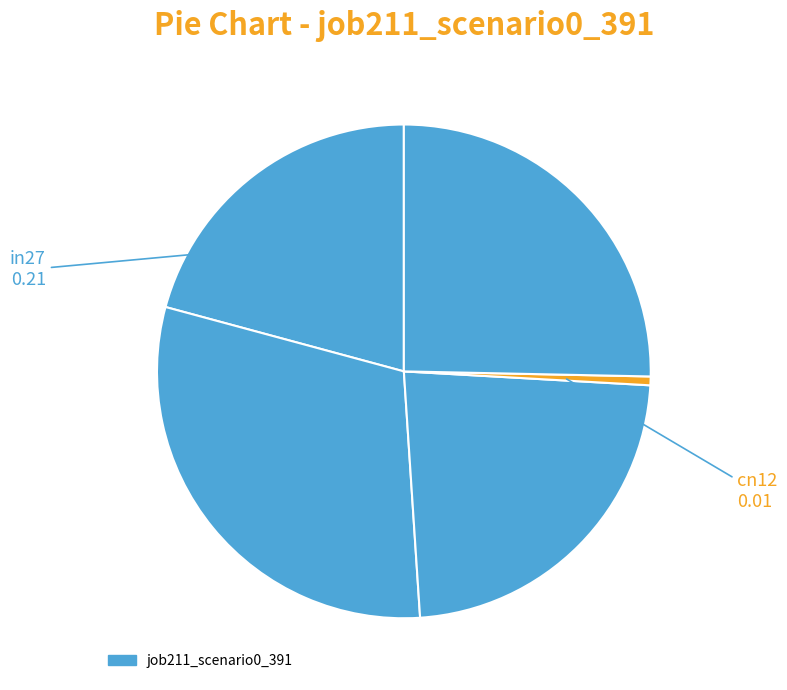

Count the number of slices in the pie.

5